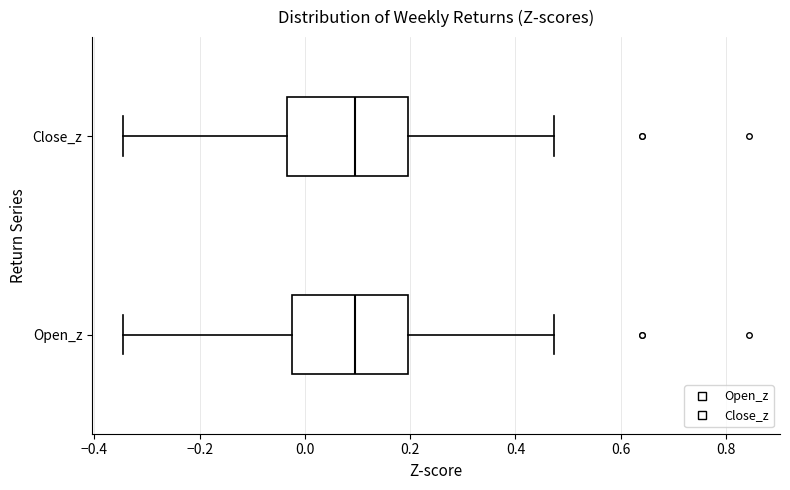

Reading bottom to top, read every box against the x-axis: the position of its median line, the range the box covers, and the ends of its whiskers. The values are not printed on the chart, so give them approximately, as read against the axis.

Open_z: median 0.10, box -0.02 to 0.20, whiskers -0.34 to 0.48
Close_z: median 0.10, box -0.04 to 0.20, whiskers -0.34 to 0.48